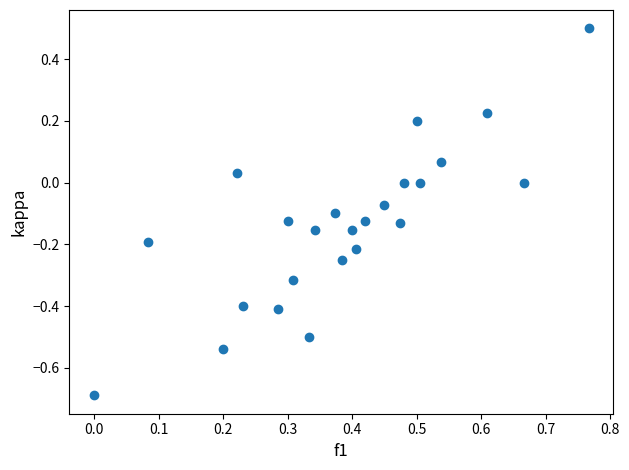

What is the range of Y values (max minus min)?

1.2